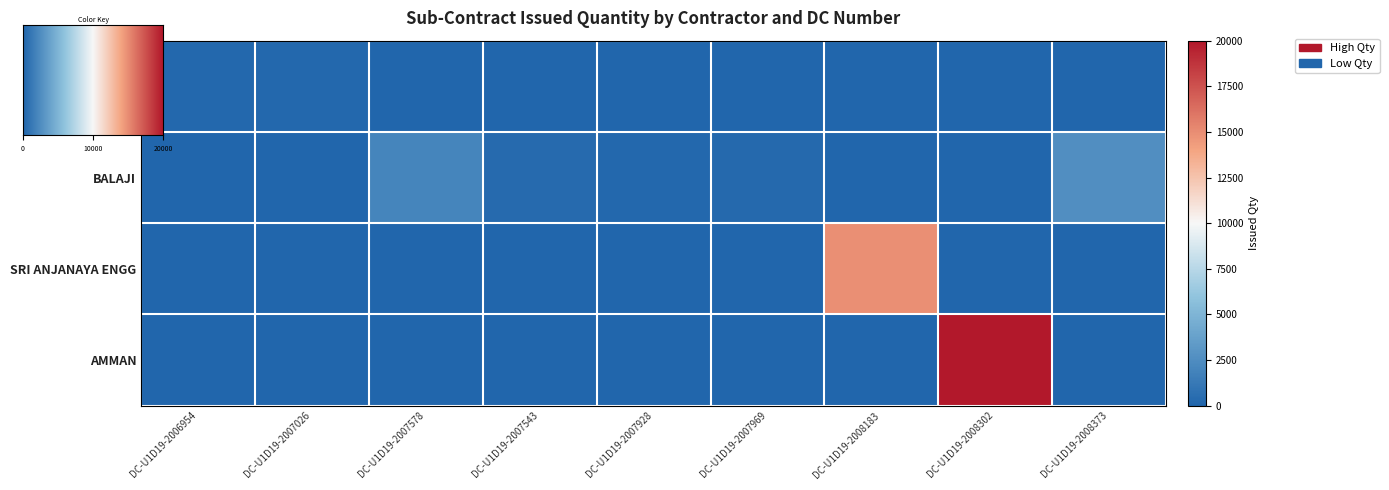

Reading left to right, what are all the values shown in this chart?

BISCO: DC-U1D19-2006954=203	DC-U1D19-2007026=174	DC-U1D19-2007578=0	DC-U1D19-2007543=0	DC-U1D19-2007928=0	DC-U1D19-2007969=0	DC-U1D19-2008183=0	DC-U1D19-2008302=0	DC-U1D19-2008373=0
BALAJI: DC-U1D19-2006954=0	DC-U1D19-2007026=0	DC-U1D19-2007578=1972	DC-U1D19-2007543=340	DC-U1D19-2007928=200	DC-U1D19-2007969=275	DC-U1D19-2008183=0	DC-U1D19-2008302=0	DC-U1D19-2008373=2600
SRI ANJANAYA ENGG: DC-U1D19-2006954=0	DC-U1D19-2007026=0	DC-U1D19-2007578=0	DC-U1D19-2007543=0	DC-U1D19-2007928=0	DC-U1D19-2007969=0	DC-U1D19-2008183=14872	DC-U1D19-2008302=0	DC-U1D19-2008373=0
AMMAN: DC-U1D19-2006954=0	DC-U1D19-2007026=0	DC-U1D19-2007578=0	DC-U1D19-2007543=0	DC-U1D19-2007928=0	DC-U1D19-2007969=0	DC-U1D19-2008183=0	DC-U1D19-2008302=20000	DC-U1D19-2008373=0